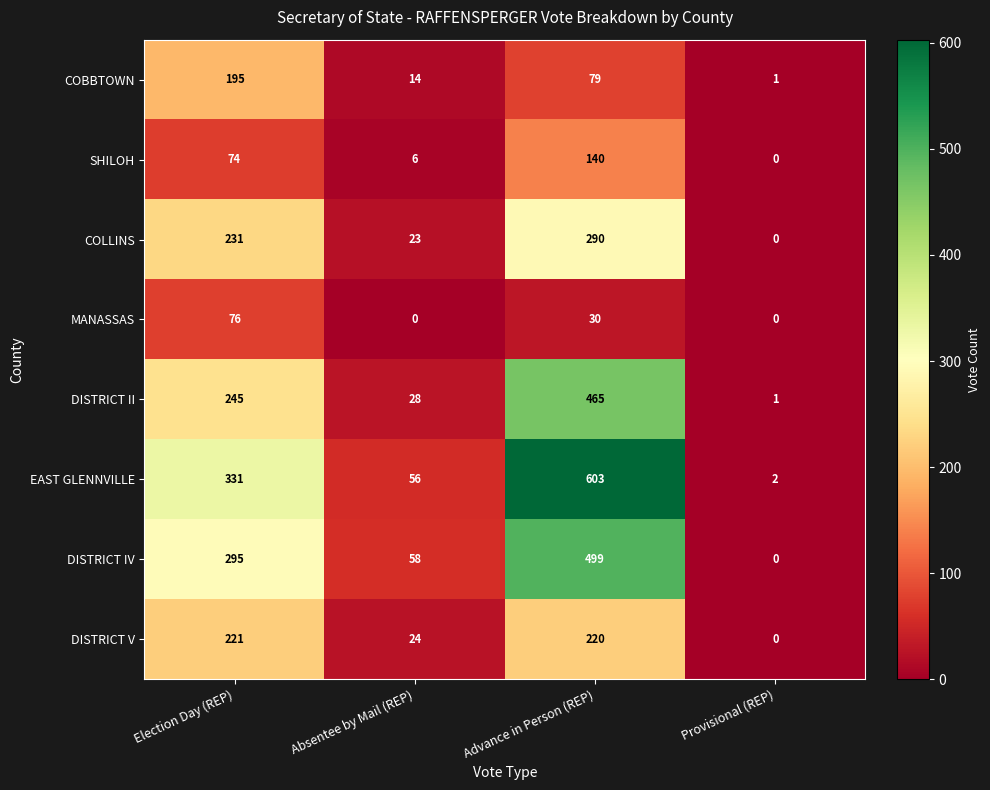

What is the spread (max minus min) of values at Election Day (REP)?

257